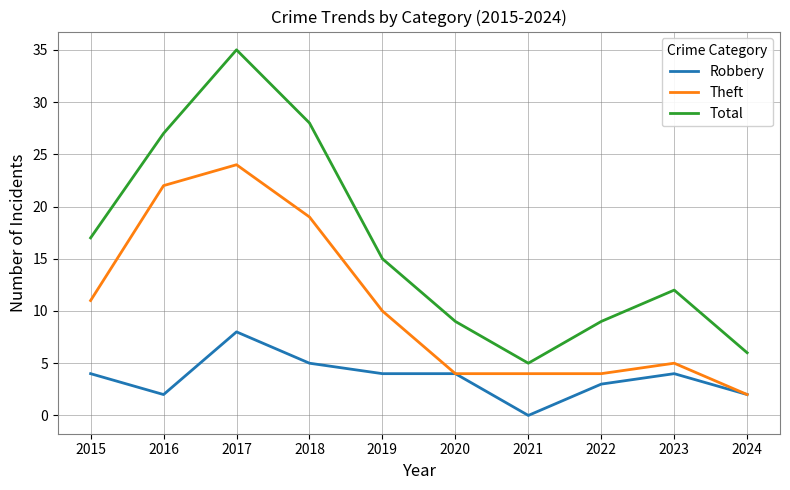

Is it true that Robbery equals 2 at 2018?

False